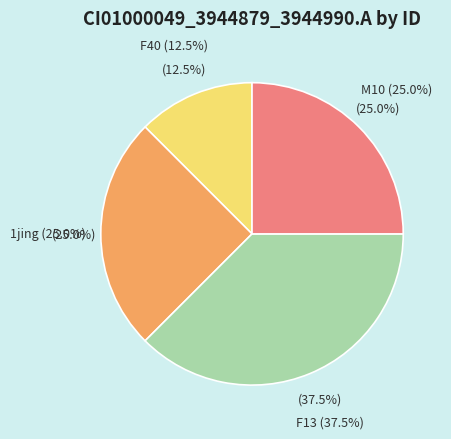

Combined, do F13 and 1jing account for over 50%?

Yes